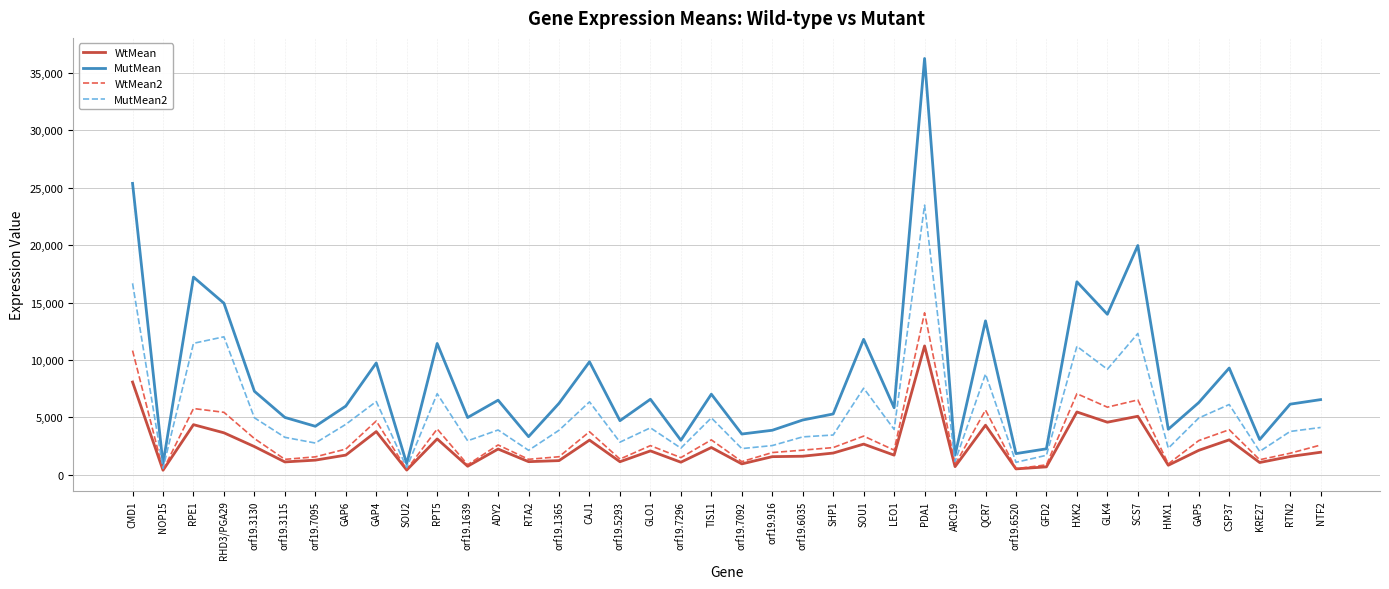

What position from the right is SHP1?

17